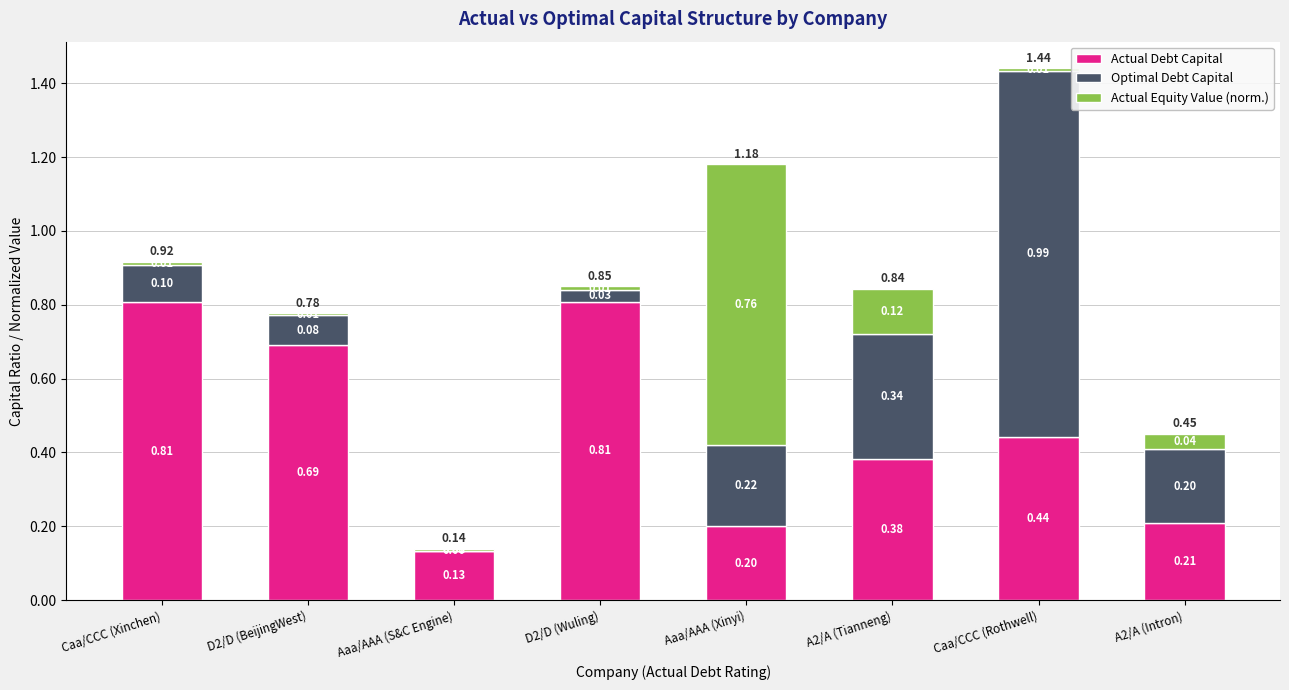

What is the total value across all series at Aaa/AAA (Xinyi)?

1.2